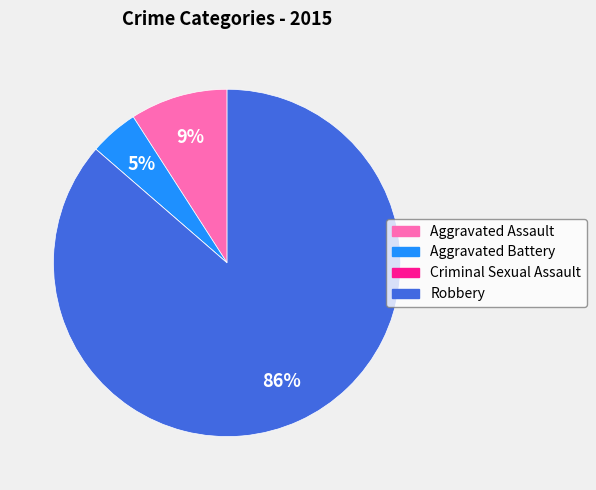

Is the sum of Aggravated Assault and Robbery greater than half?

Yes